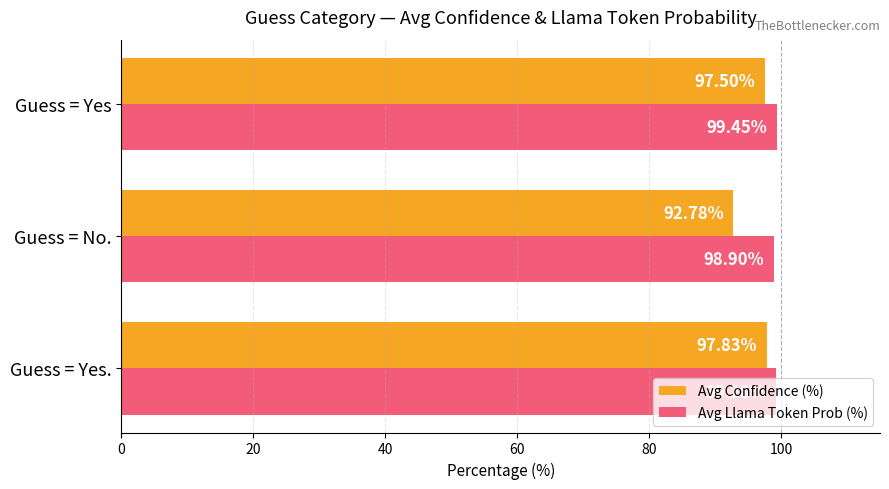

At which label is Avg Confidence (%) closest to 95?

Guess = No.